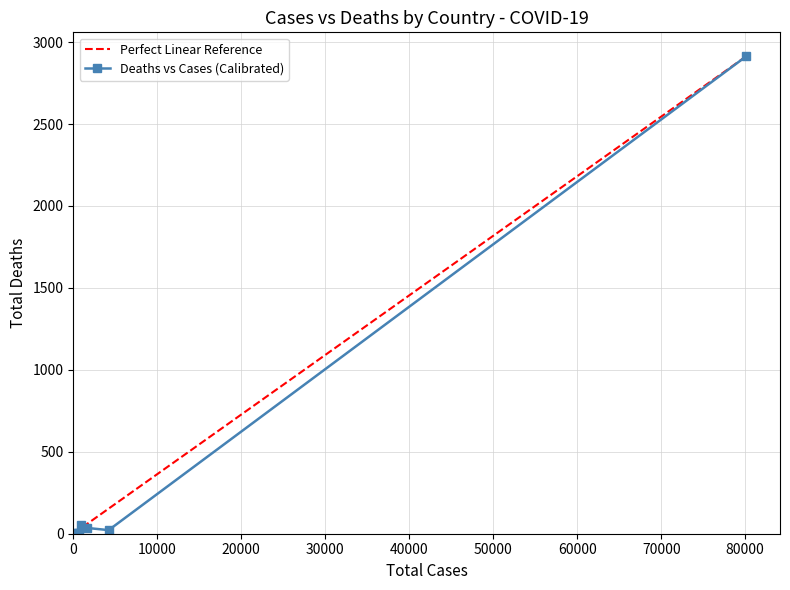

Reading left to right, list all the values displayed in this chart.

2914	54	35	22	6	6	2	1	1	1	0	0	0	0	0